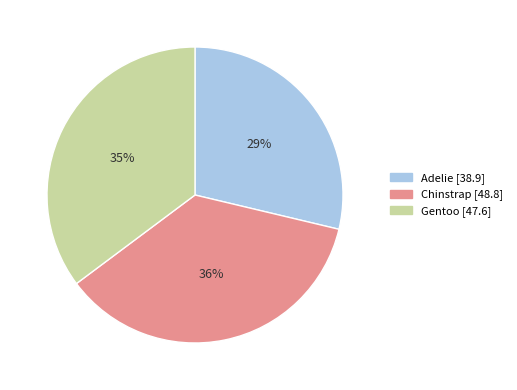

Do Chinstrap and Gentoo together represent more than half of the pie?

Yes